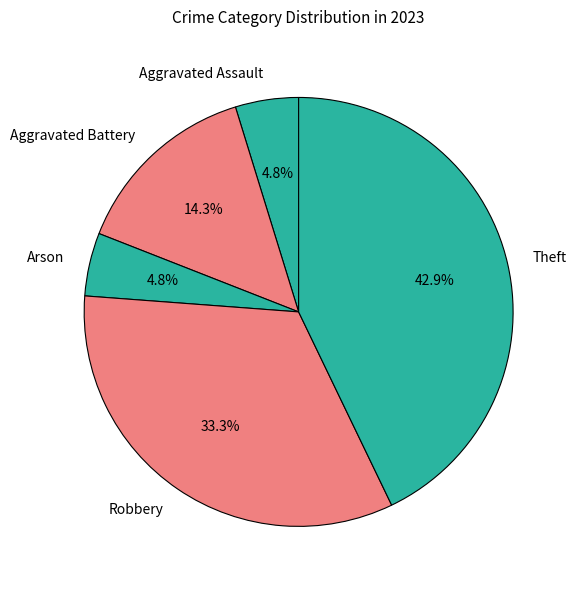

To the nearest percent, what is the average slice percentage?

20%